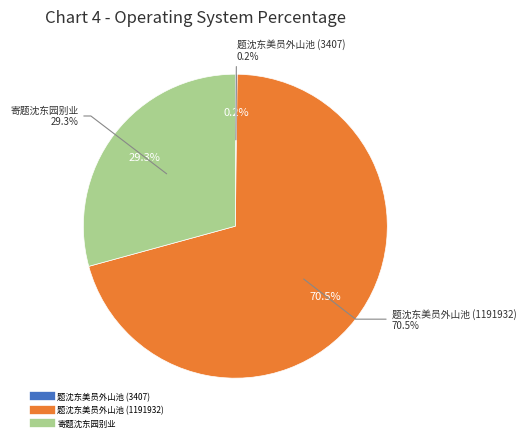

Count the number of slices in the pie.

3